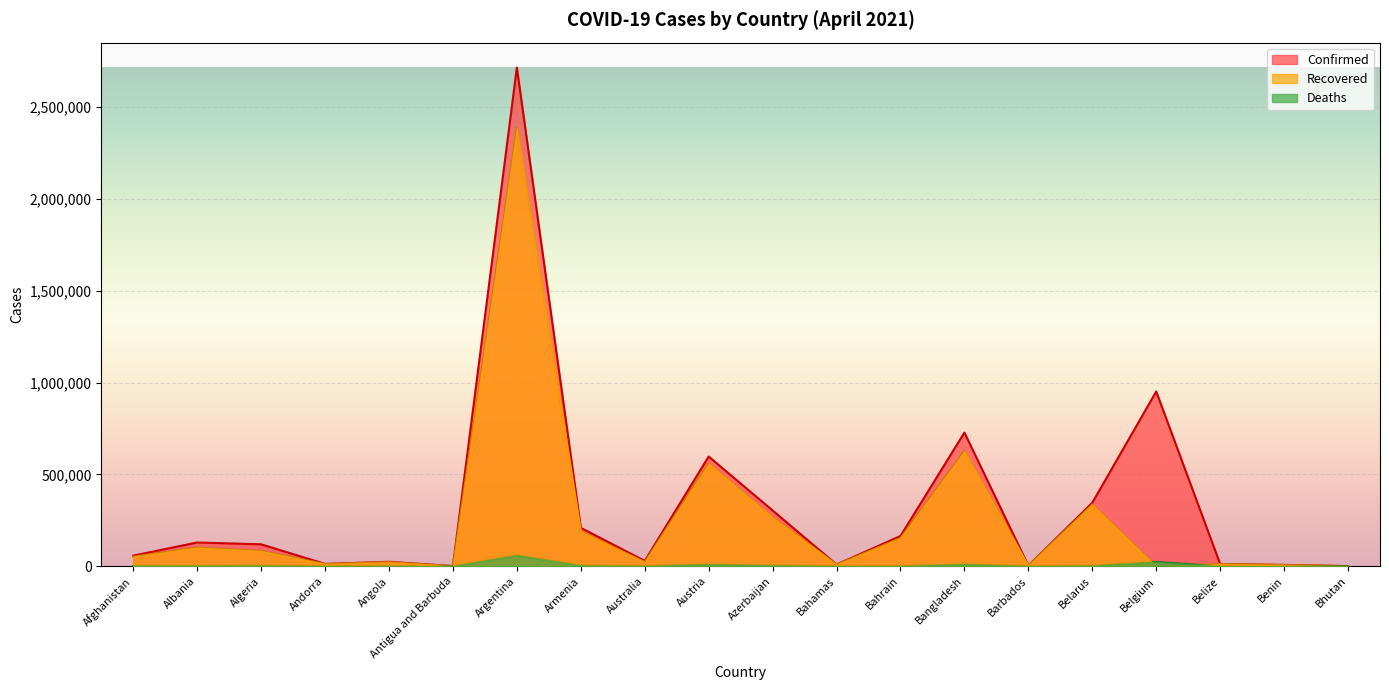

Is the value of Deaths at Belgium greater than the value of Recovered at Bhutan?

Yes